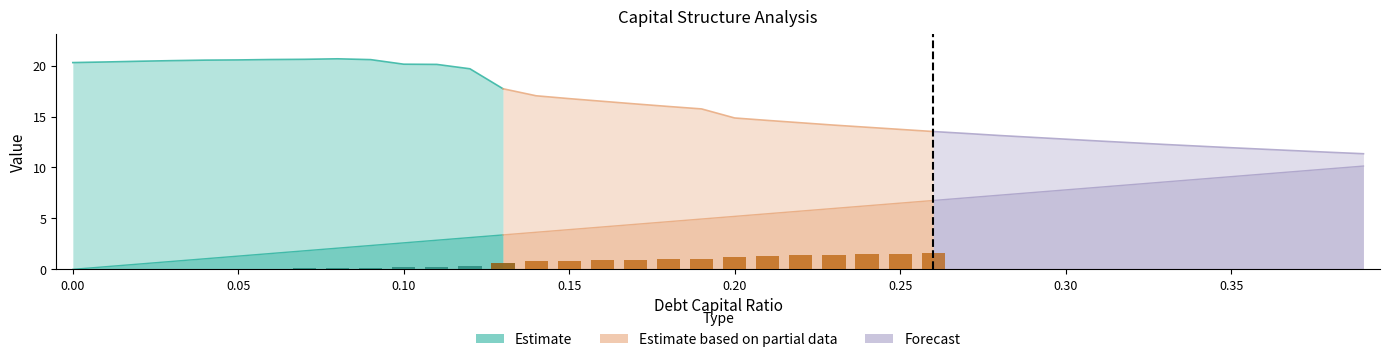

Reading right to left, what are all the values shown in this chart?

Estimate: 17.7	19.7	20.1	20.1	20.6	20.7	20.6	20.6	20.6	20.5	20.5	20.4	20.4	20.3
Estimate based on partial data: 13.5	13.7	13.9	14.2	14.4	14.6	14.9	15.8	16.0	16.2	16.5	16.8	17.0	17.7
Forecast: 11.3	11.5	11.6	11.8	11.9	12.1	12.3	12.4	12.6	12.8	13.0	13.1	13.3	13.5